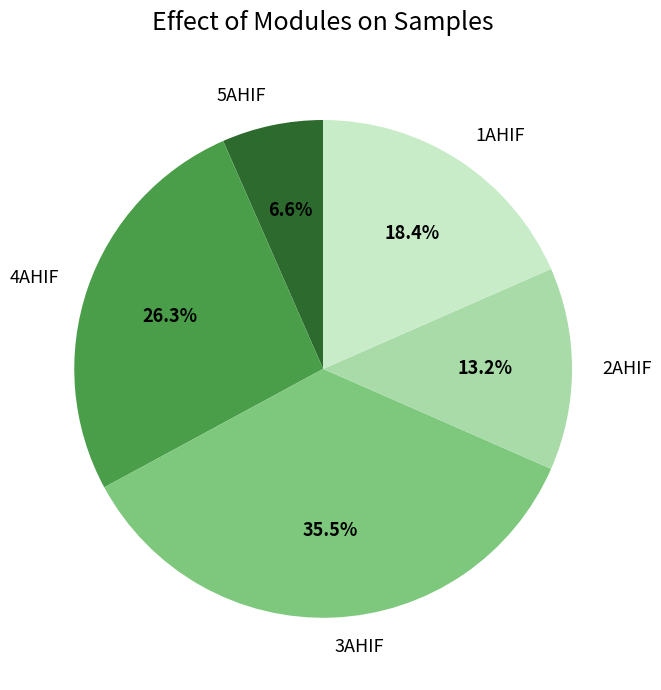

Between 2AHIF and 5AHIF, which is larger?

2AHIF